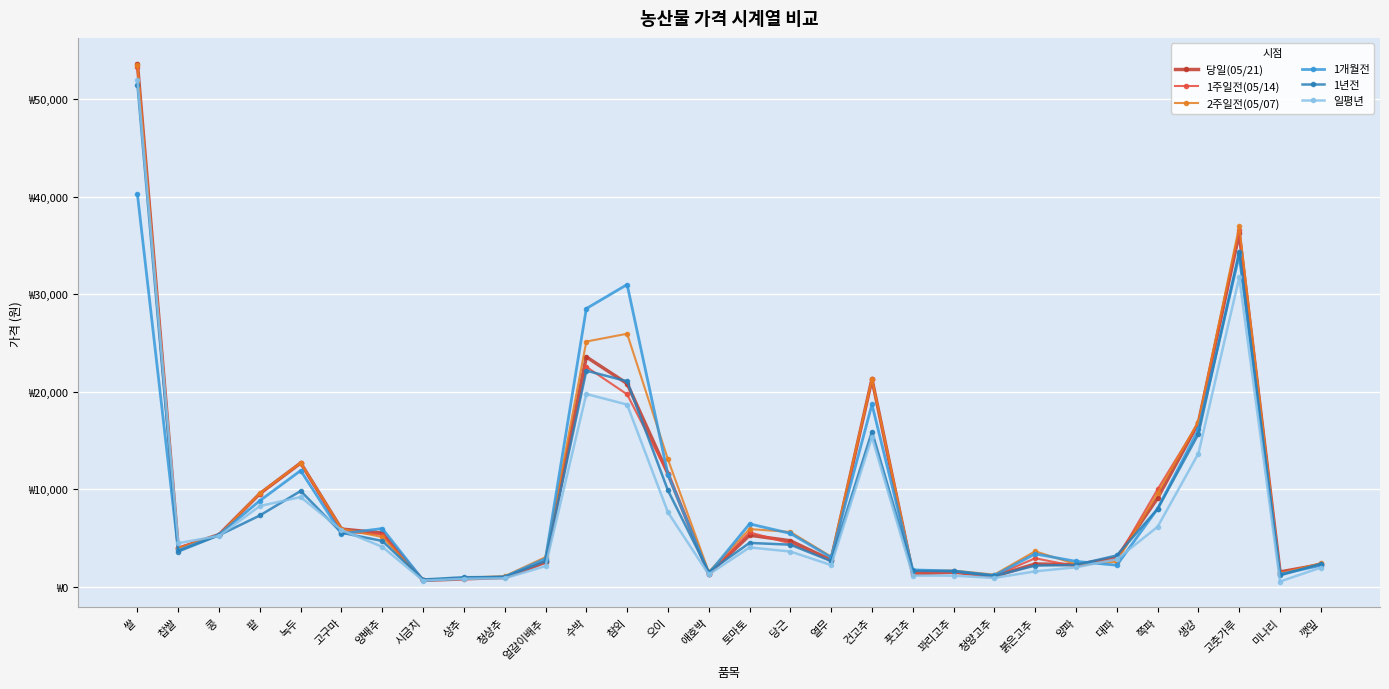

Is this an area chart (filled region under the line)?

No